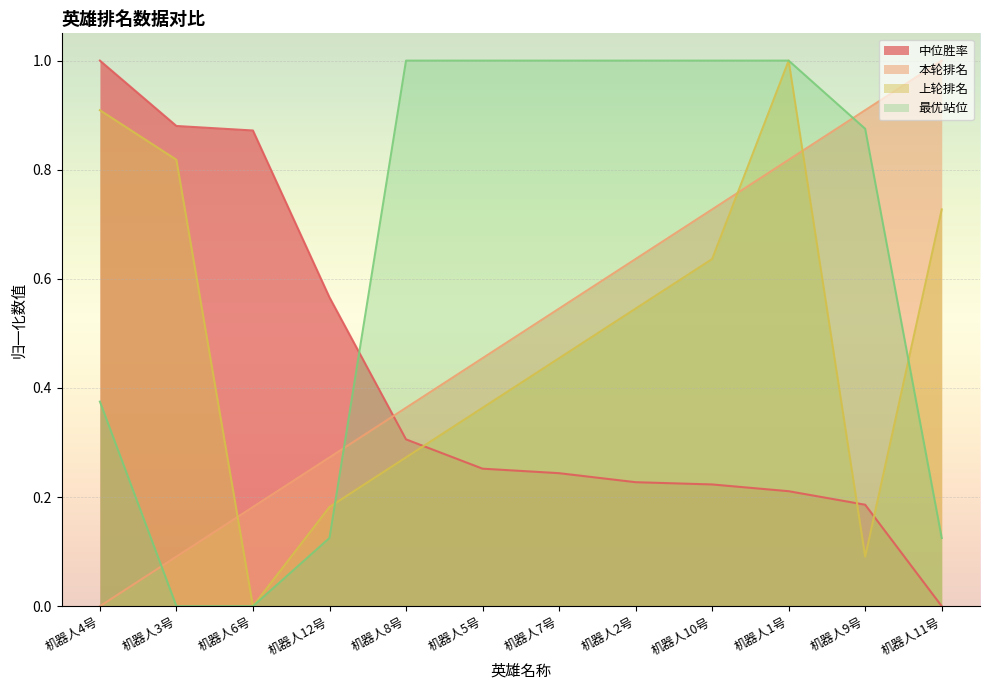

What is the label of the 12th point from the right?

机器人4号